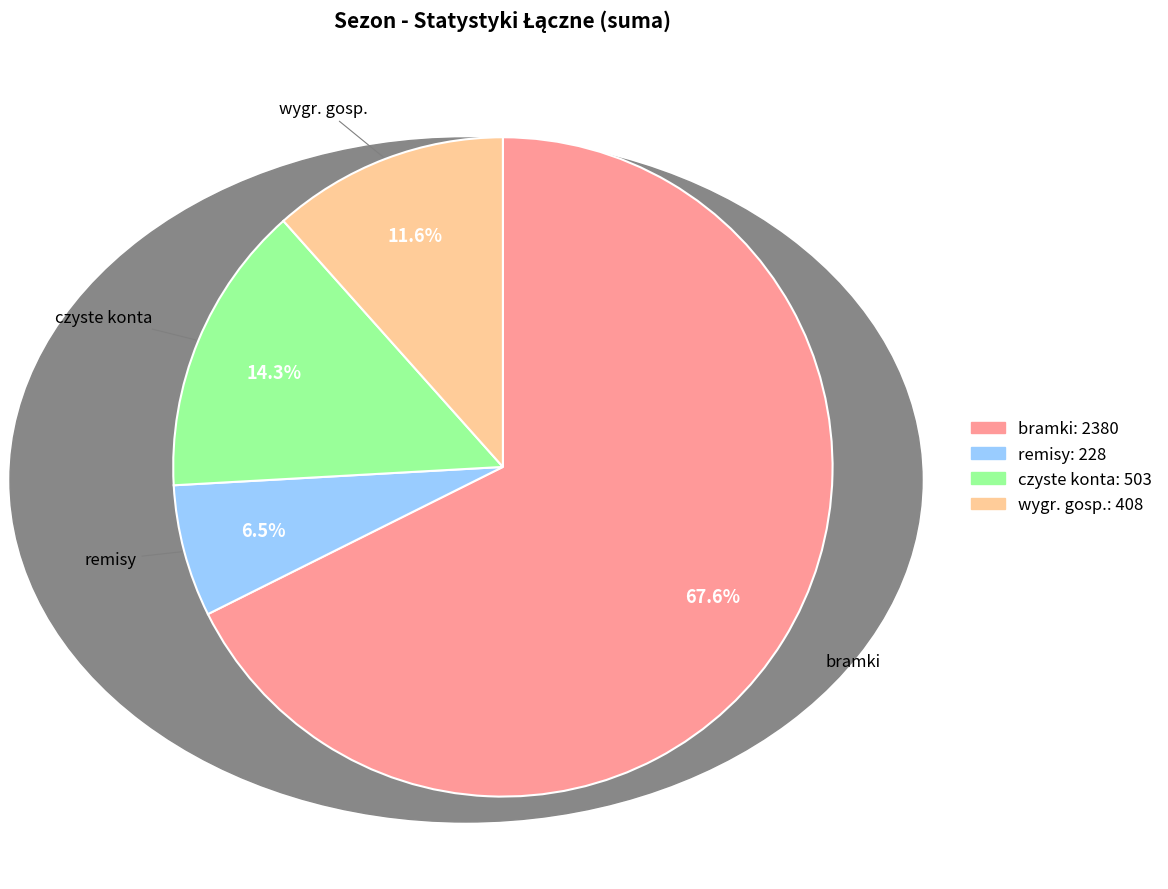

Is there a majority slice in this chart?

Yes